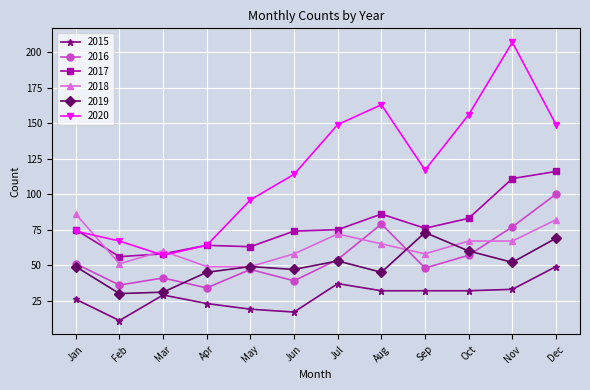

At which label does 2017 reach its peak?

Dec